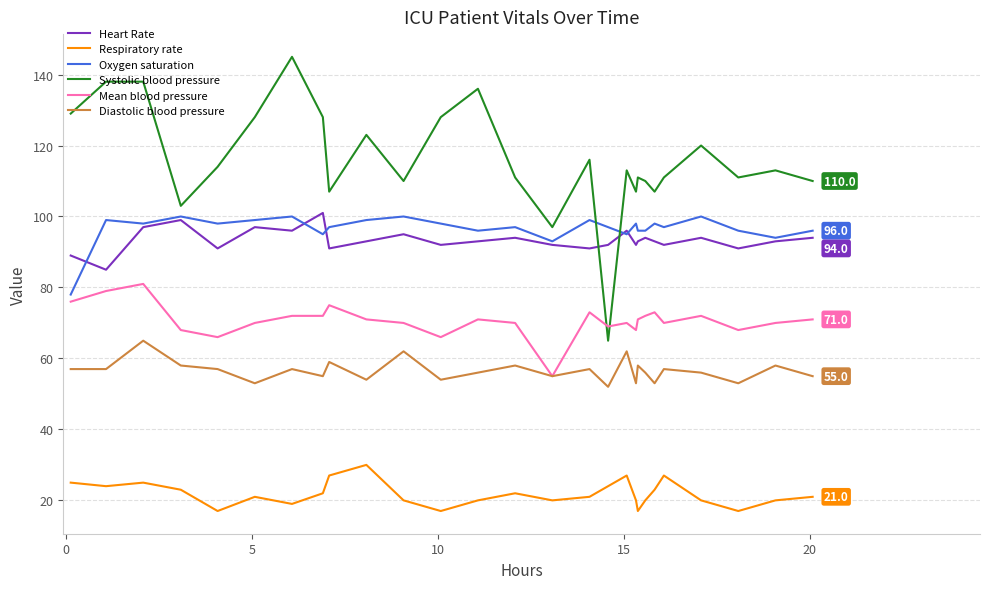

Which series has the largest total across all categories?

Systolic blood pressure